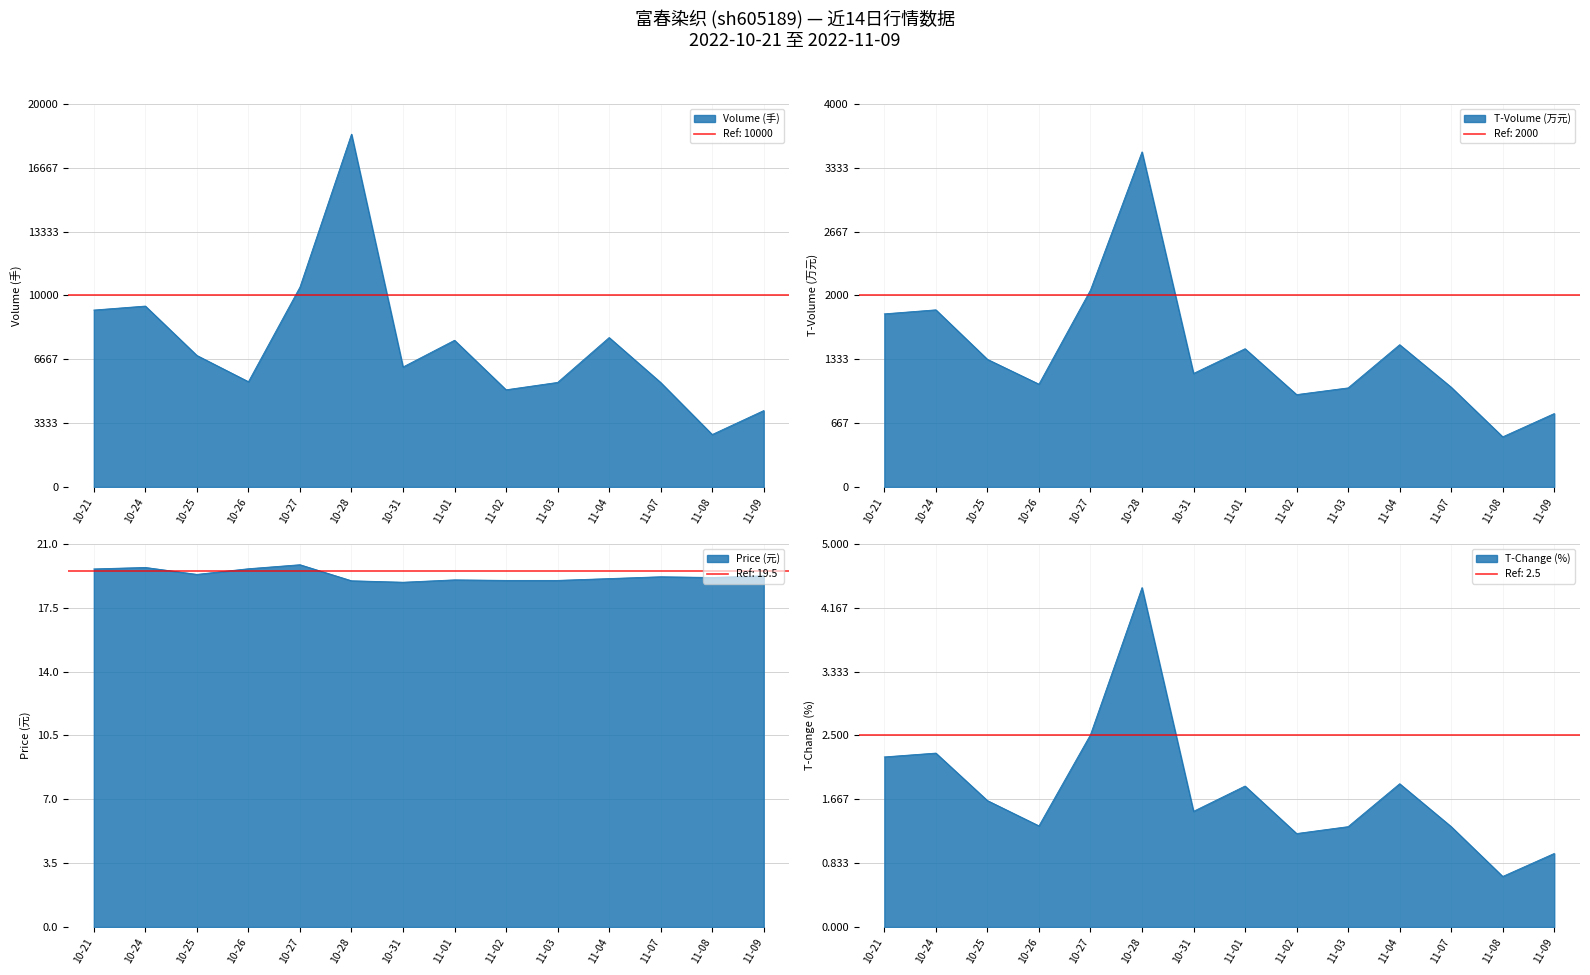

True or false: volume and price intersect in this chart.

False